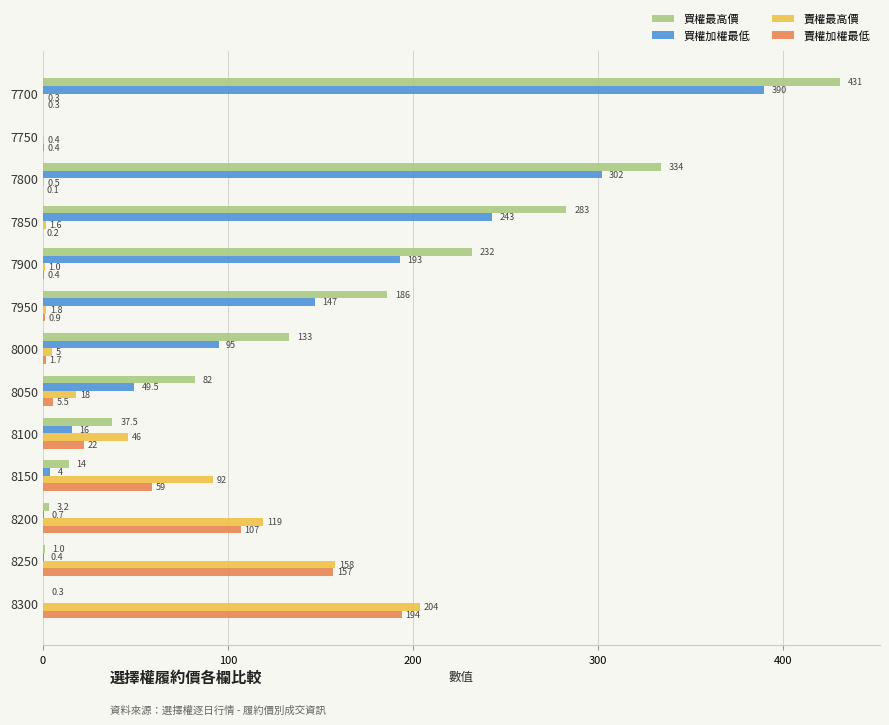

The 賣權最高價 series shows 1.6 at 7850. True or false?

True